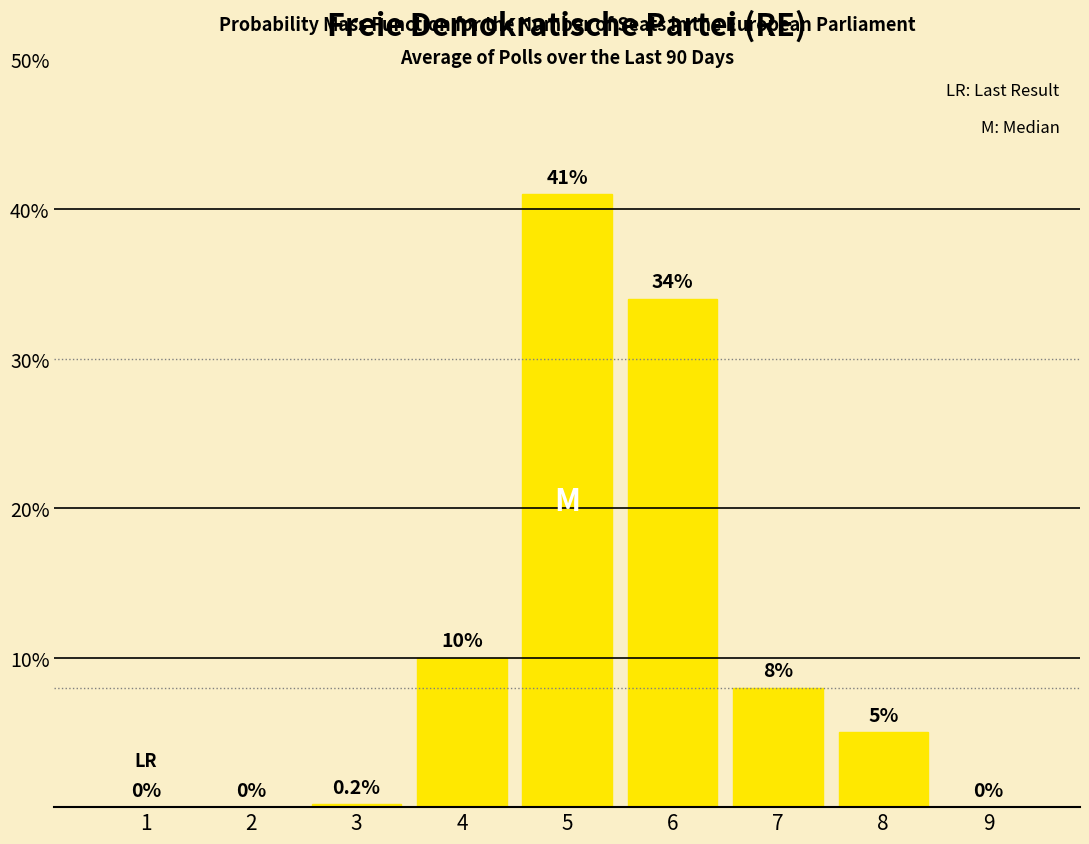

The chart shows a value of 6.5 at 8. True or false?

False